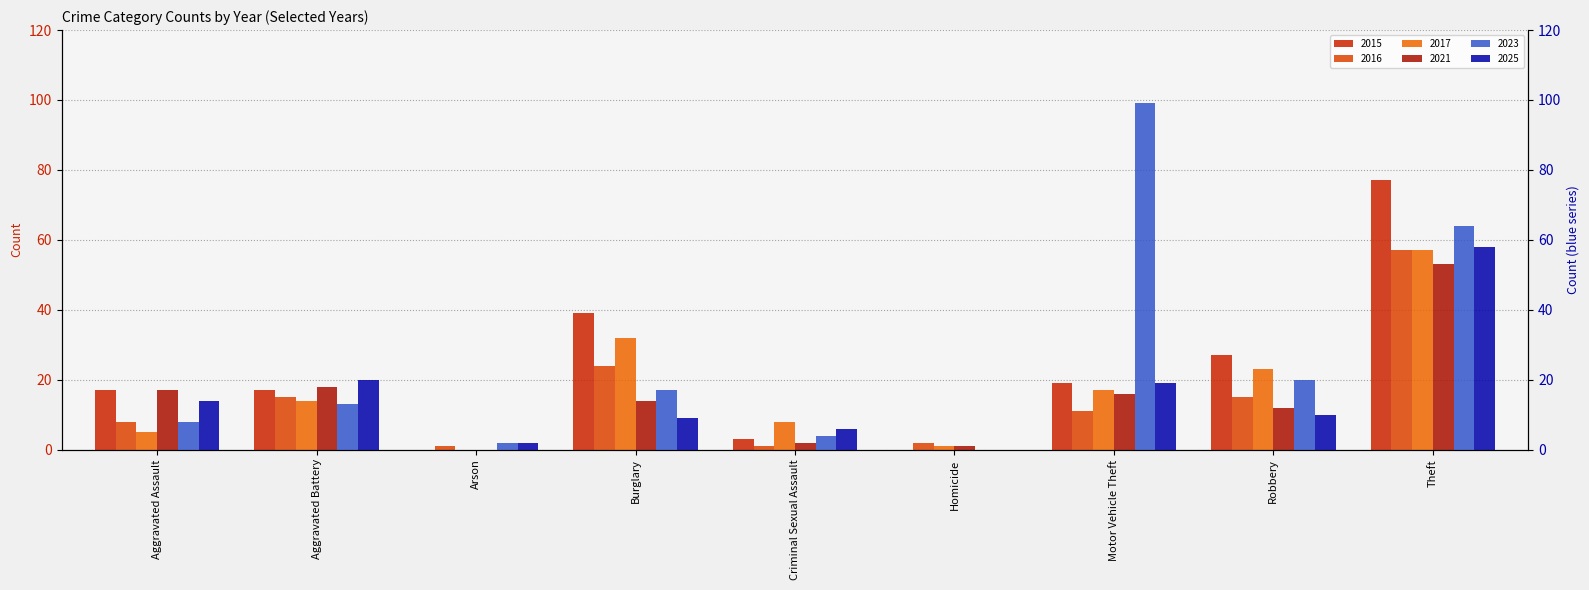

Are the bars grouped side by side (vs. stacked)?

Yes